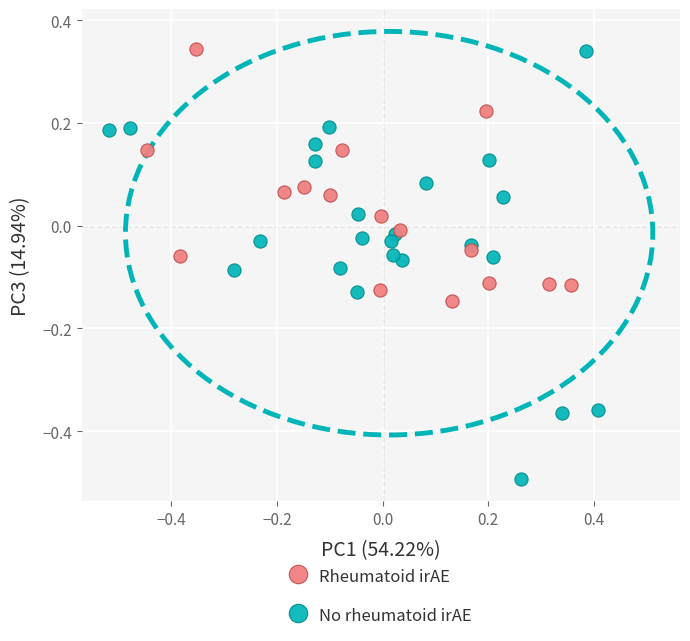

Which series contains the lowest Y value?

No rheumatoid irAE